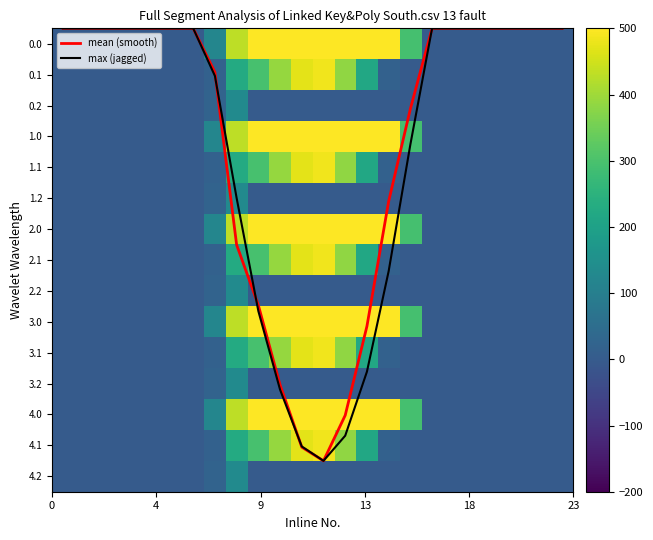

What is the greatest value displayed?

1096.7